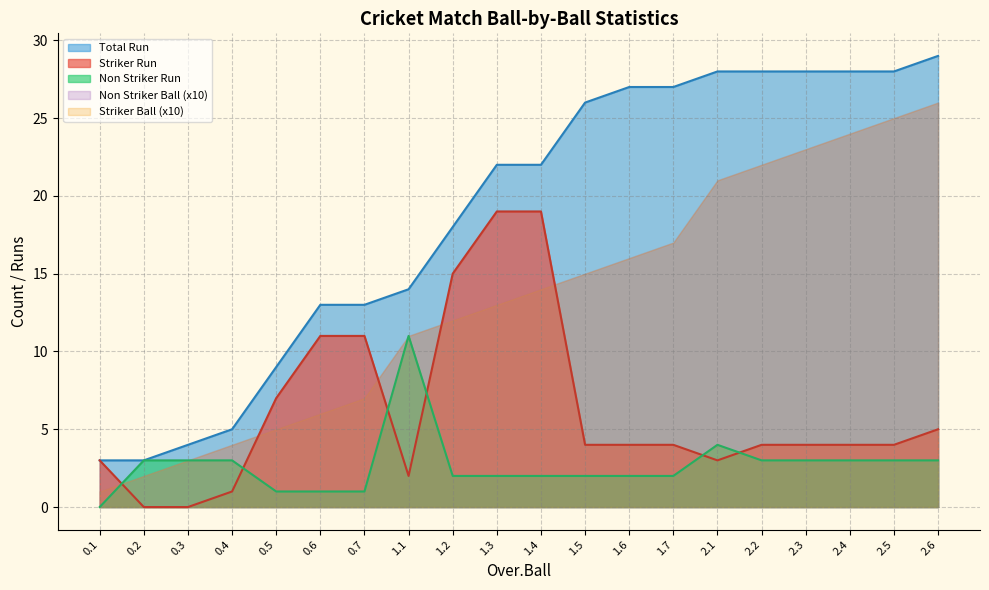

Reading left to right, transcribe all the data shown in this chart.

Total Run: 3	3	4	5	9	13	13	14	18	22	22	26	27	27	28	28	28	28	28	29
Striker Run: 3	0	0	1	7	11	11	2	15	19	19	4	4	4	3	4	4	4	4	5
Non Striker Run: 0	3	3	3	1	1	1	11	2	2	2	2	2	2	4	3	3	3	3	3